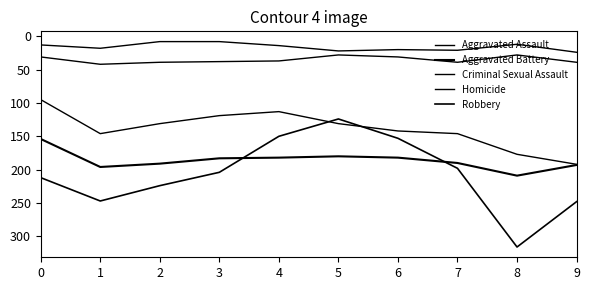

Is this an area chart (filled region under the line)?

No